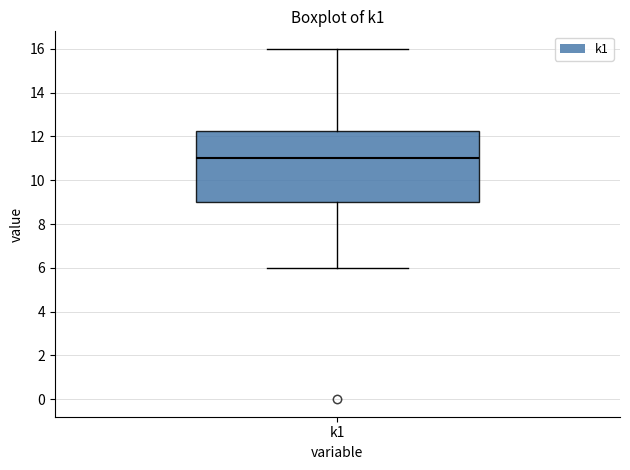

Transcribe this box plot: give where the median line is, the range the box spans, and where the two whiskers end, as read against the y-axis. The values are not printed on the chart, so give them approximately, as read against the axis.

median 11.0, box 9.0 to 12.2, whiskers 6.0 to 16.0